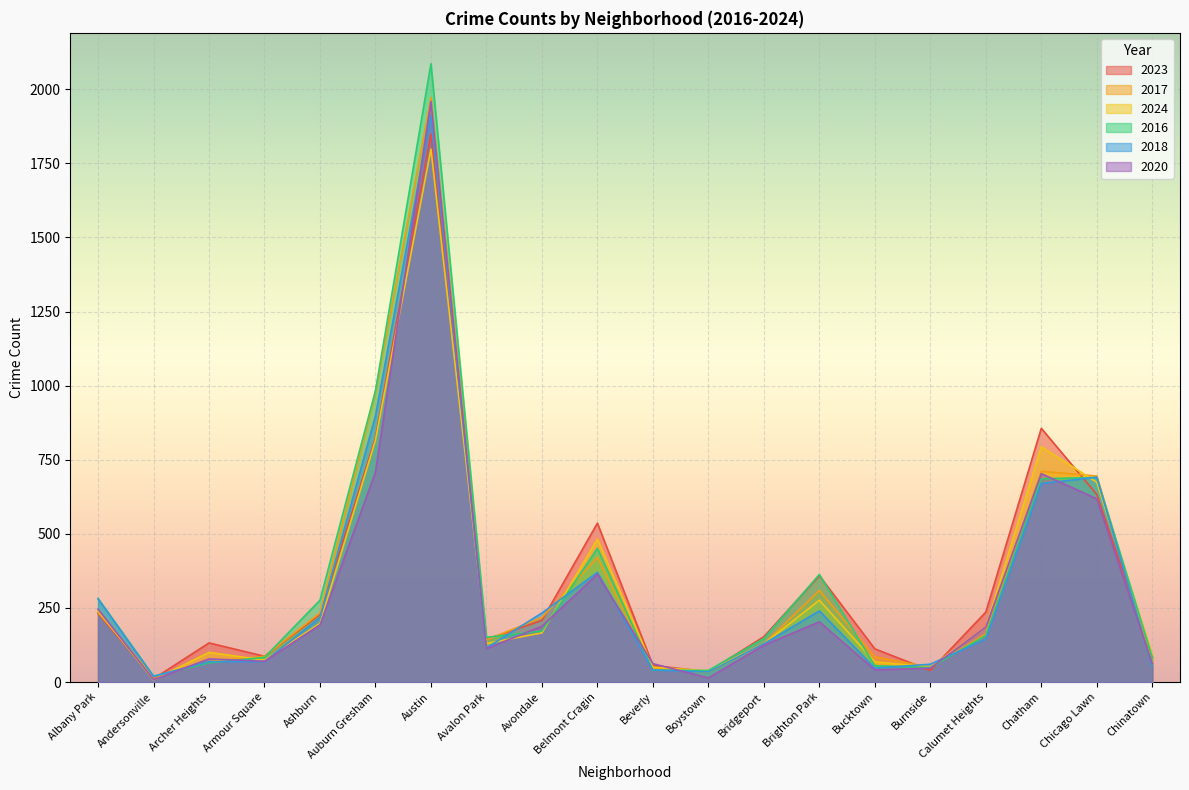

Which series has the widest spread of values?

2016